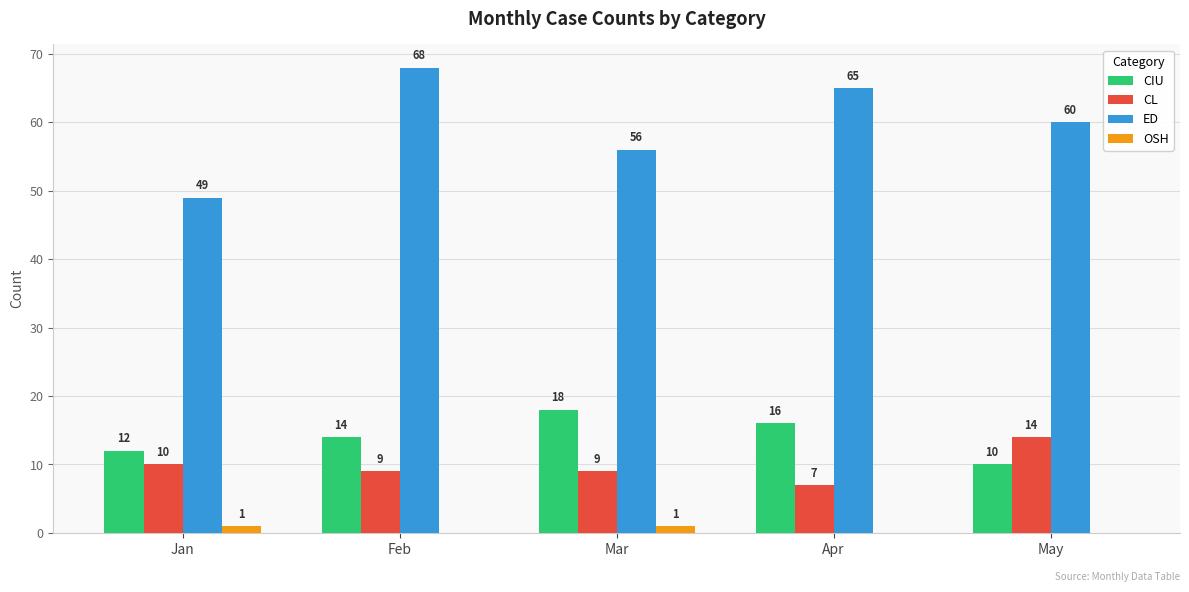

The CL series shows 5 at Mar. True or false?

False